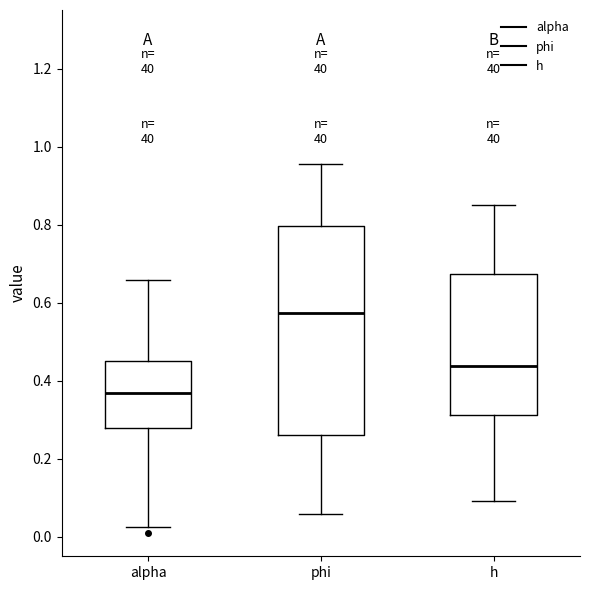

Reading left to right, read every box against the y-axis: the position of its median line, the range the box covers, and the ends of its whiskers. The values are not printed on the chart, so give them approximately, as read against the axis.

alpha: median 0.36, box 0.28 to 0.44, whiskers 0.02 to 0.66
phi: median 0.58, box 0.26 to 0.80, whiskers 0.06 to 0.96
h: median 0.44, box 0.32 to 0.68, whiskers 0.10 to 0.84